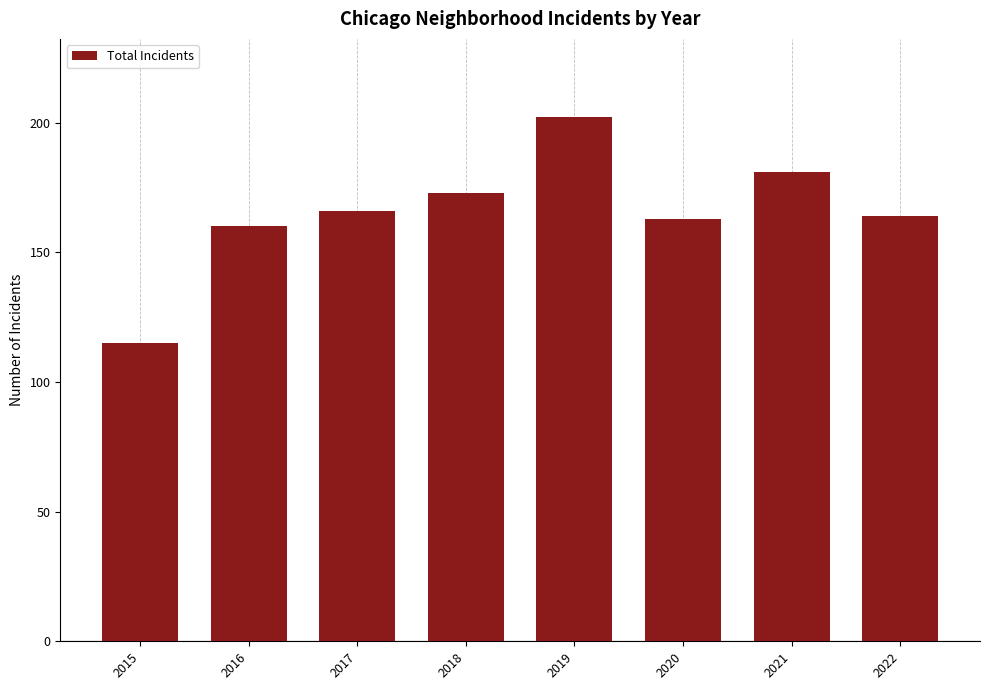

Read the value at 2016, to the nearest 5.

160